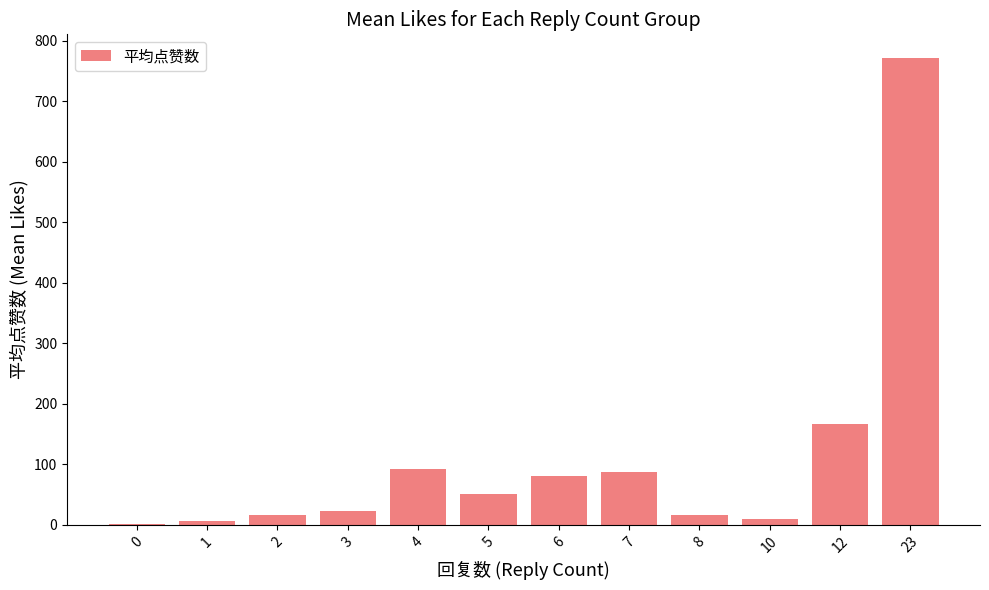

Is it true that the value at 7 is 88.0?

True